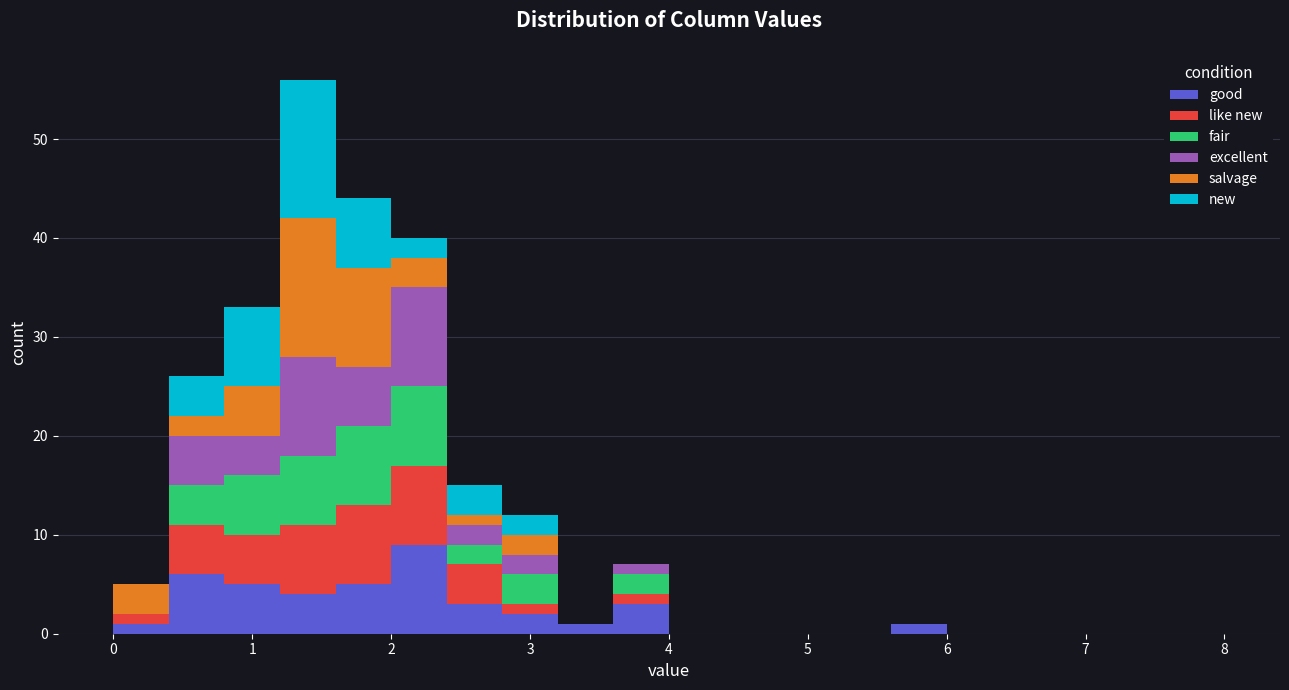

Which range on the x-axis has the tallest stacked bar (by total height)?

1.2 to 1.6